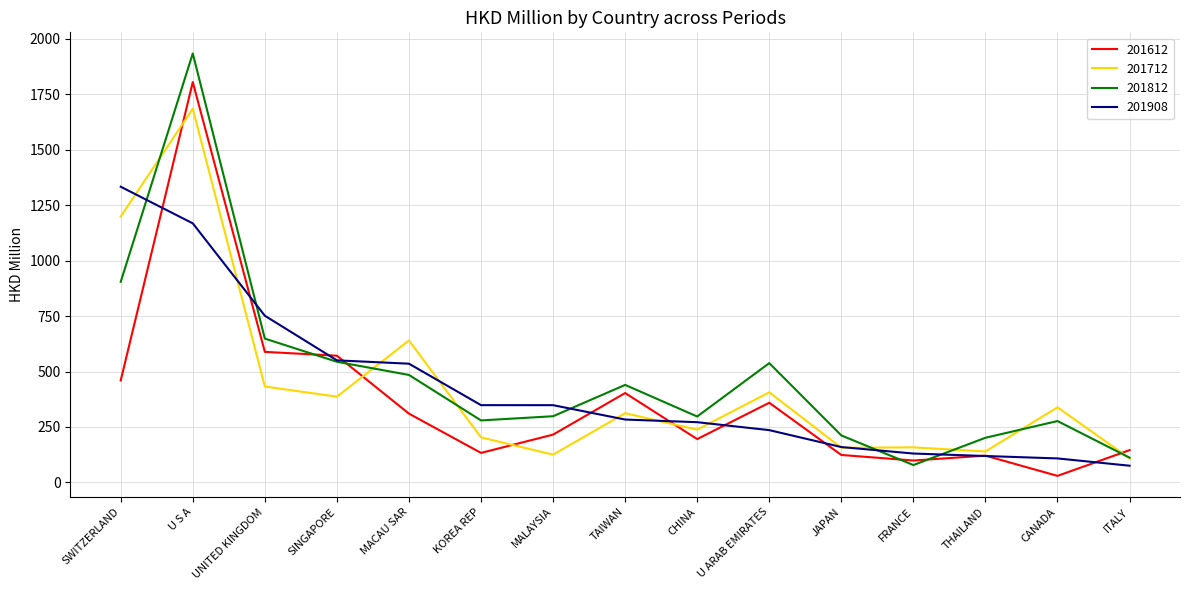

Where is 201908 nearest to the value 704?

UNITED KINGDOM